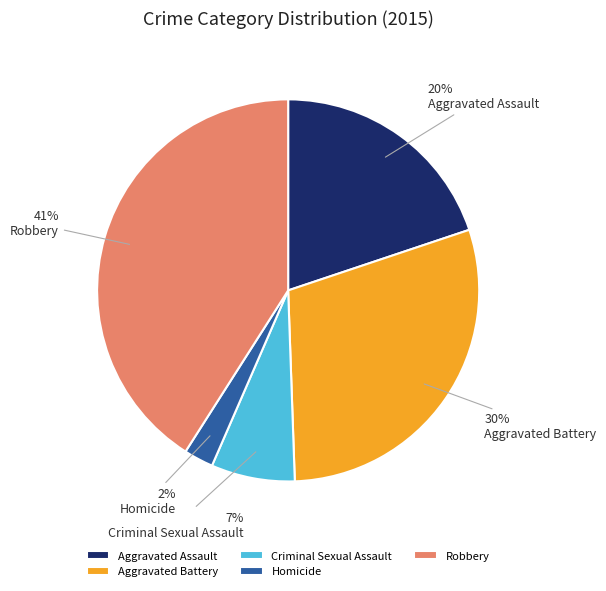

What is the smallest slice in the pie chart?

Homicide